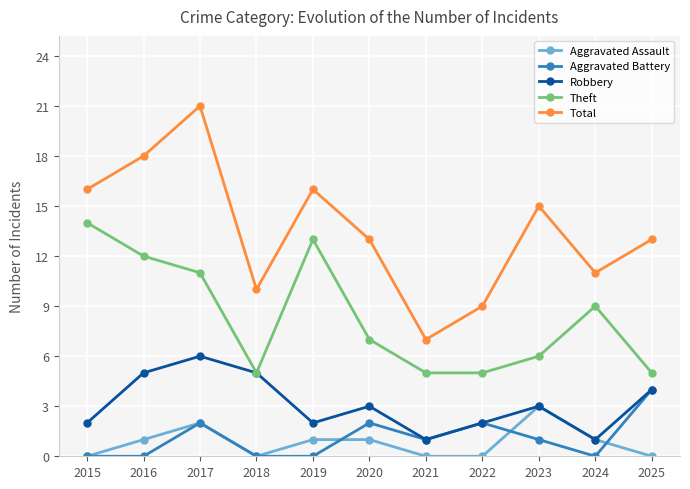

What is the difference between the maximum and minimum values in the Total series?

14